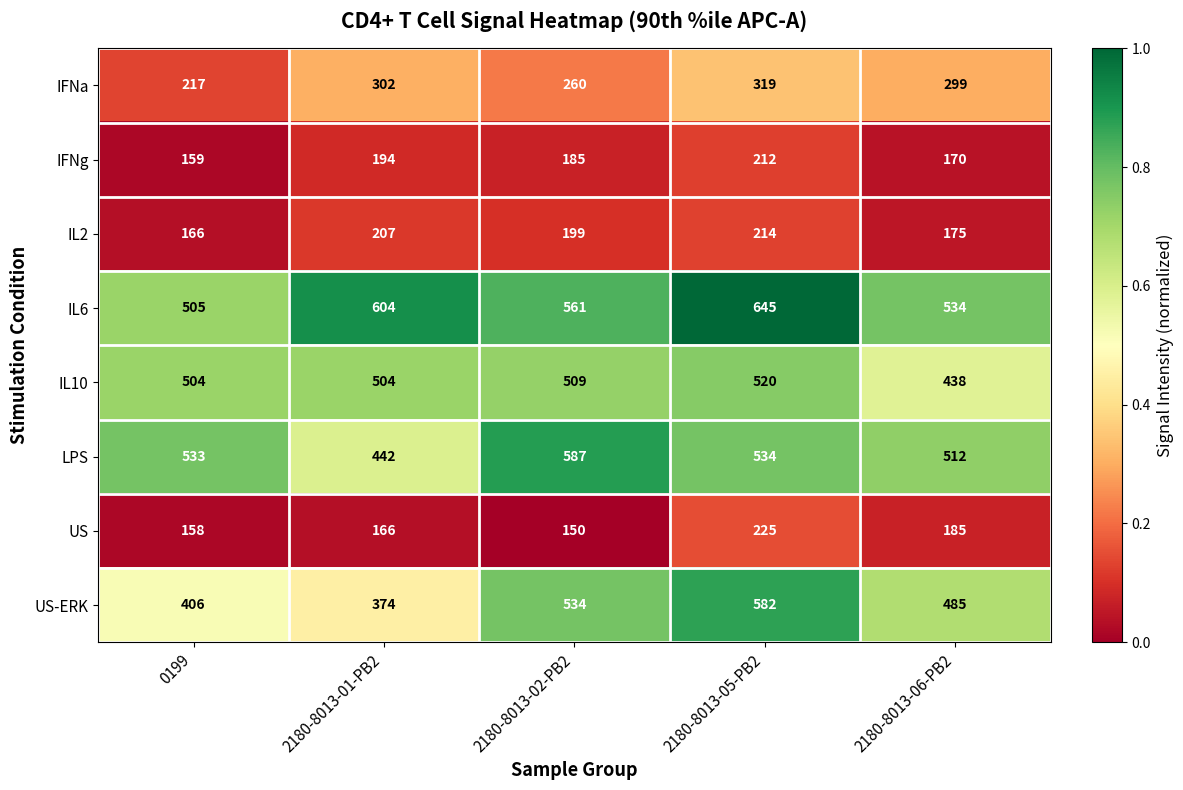

Rank the series by their maximum value, from lowest to highest.

IFNg, IL2, US, IFNa, IL10, US-ERK, LPS, IL6